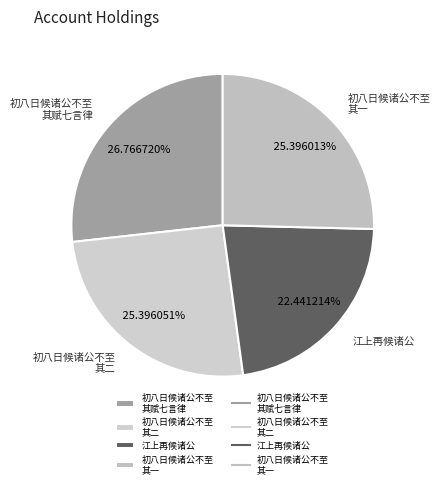

What is the largest slice in the pie chart?

初八日候诸公不至 其赋七言律